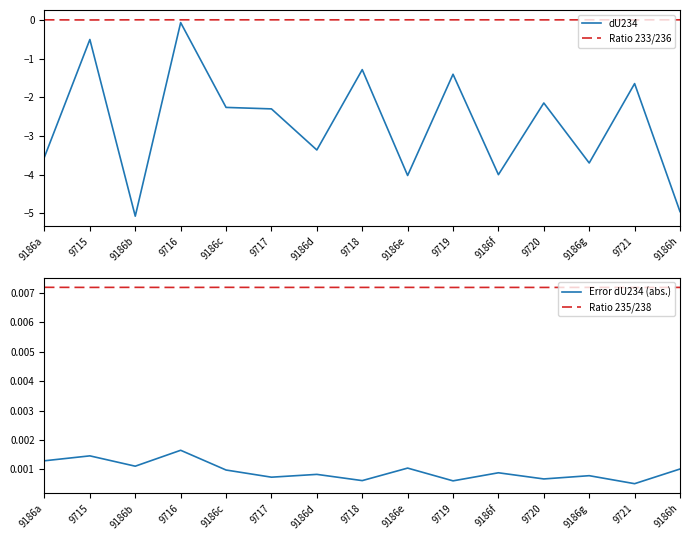

Which series has the largest total across all categories?

Ratio 233/236